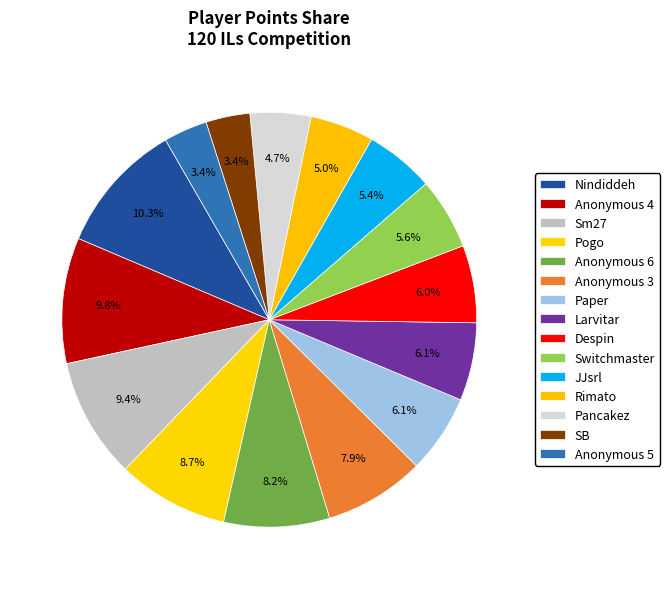

What percentage is NOT represented by Pogo?

91.3%